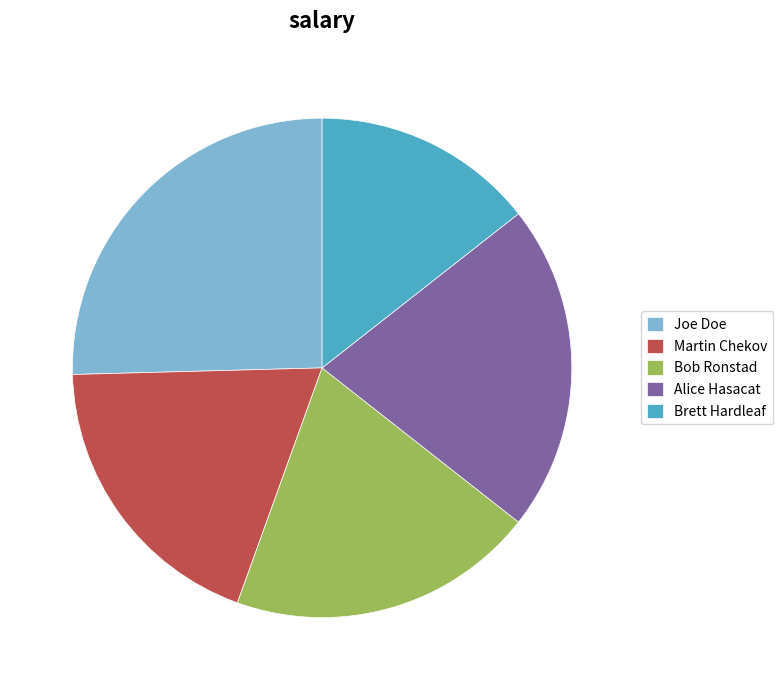

How many segments does this pie chart have?

5